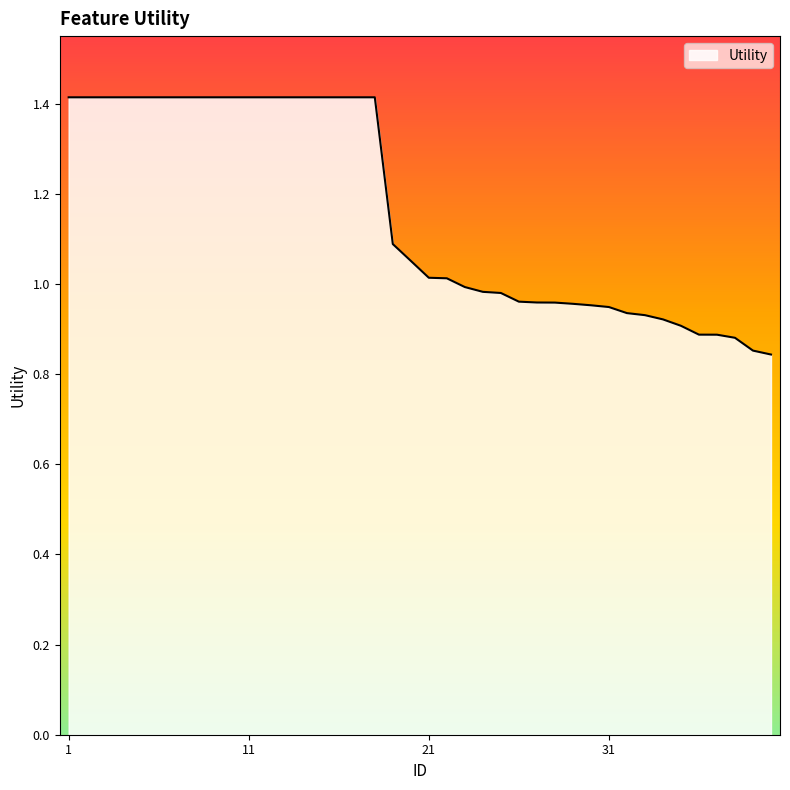

What is the difference between the maximum and minimum values?

0.6